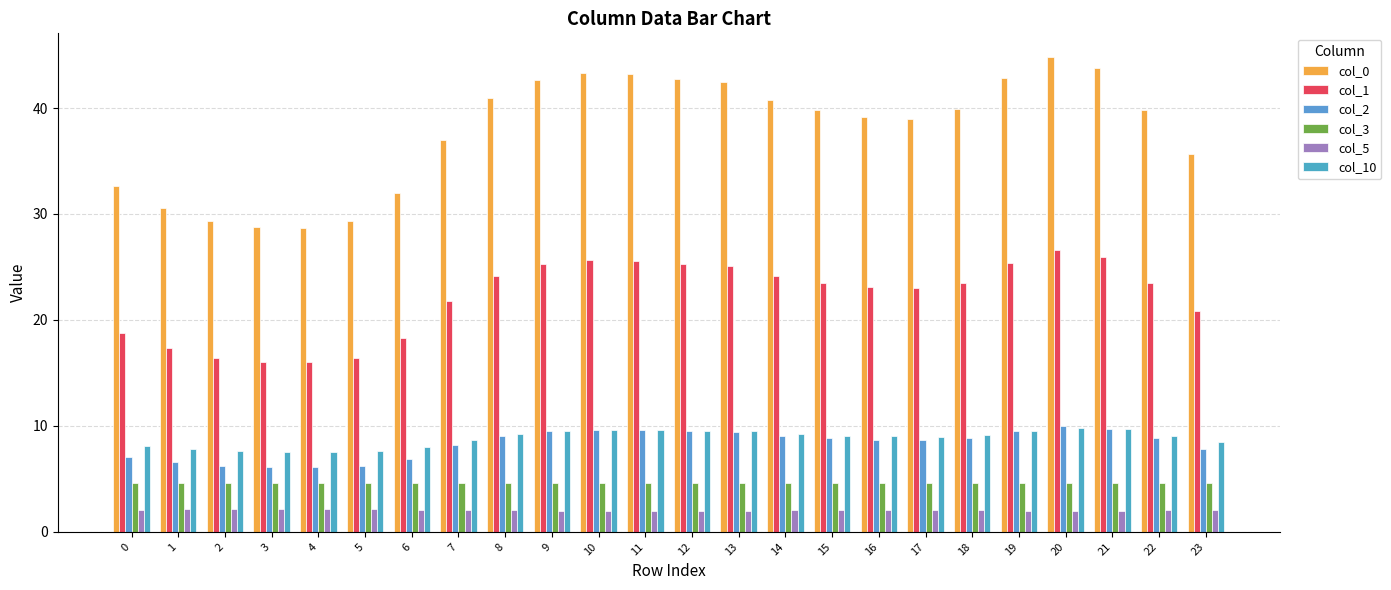

Is it true that col_3 equals 1.8 at 10?

False